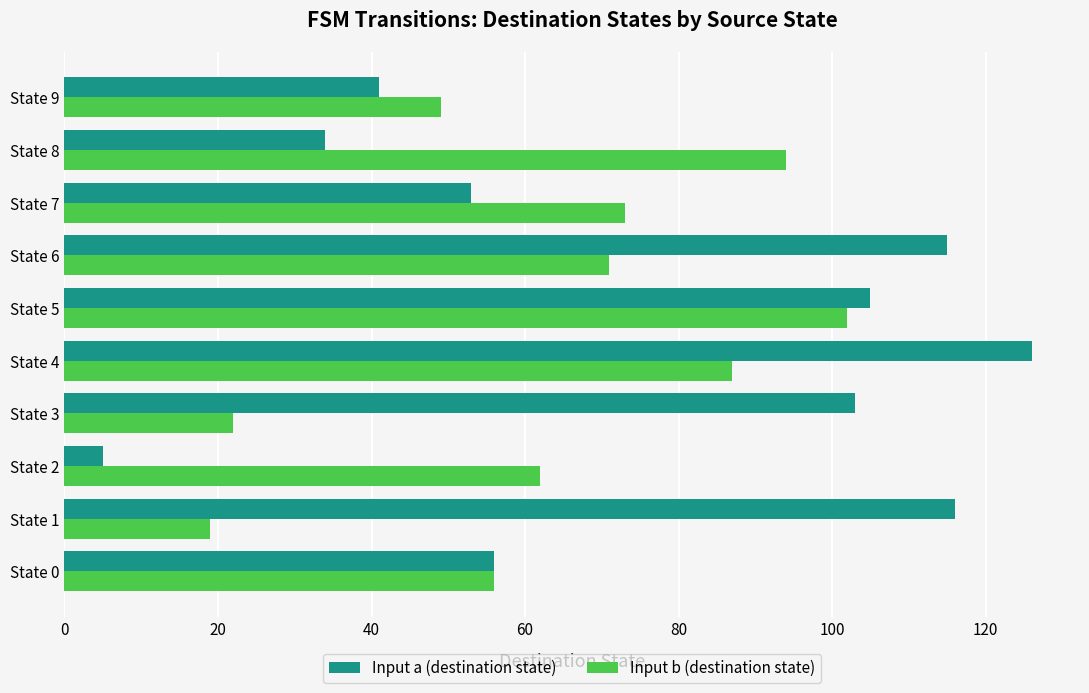

Which series has the widest spread of values?

Input a (destination state)